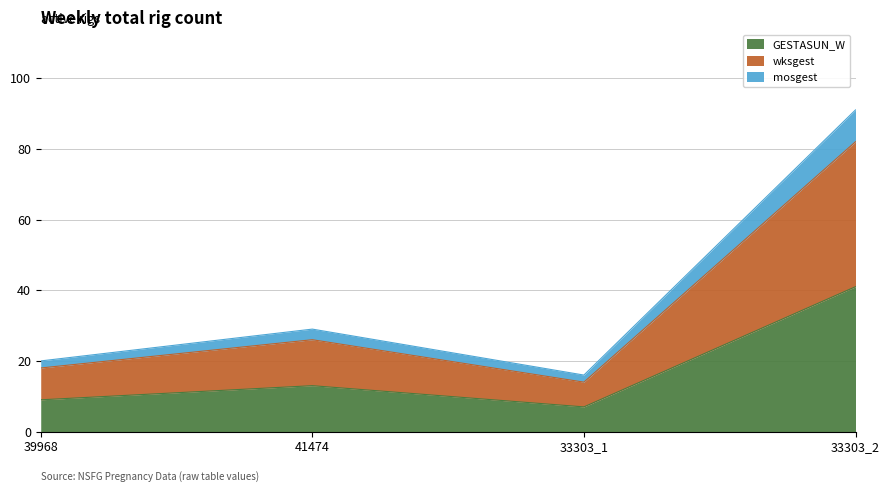

Does the chart have visible grid lines?

Yes